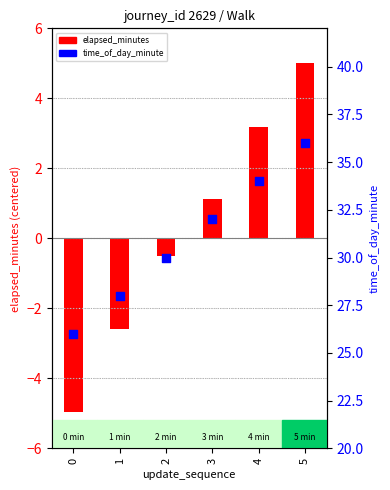

What is the total value across all series at 2?

29.5